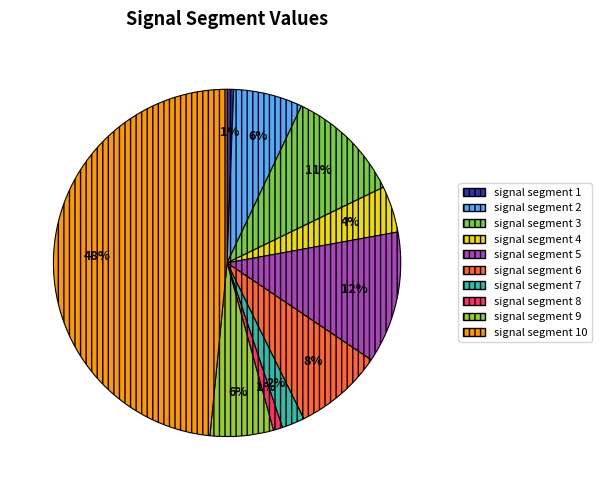

How many slices are in this pie chart?

10